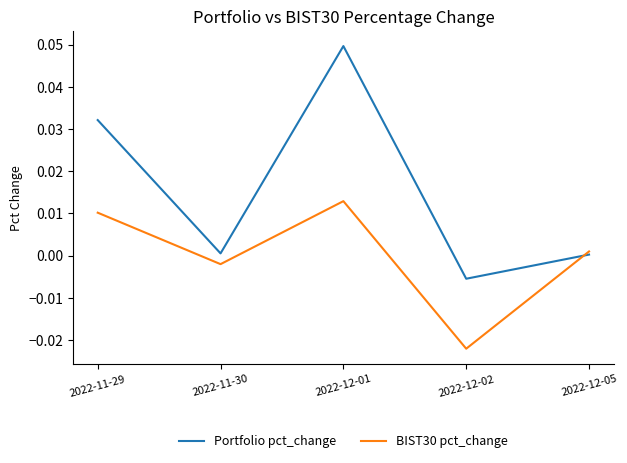

The value of BIST30 pct_change at 2022-11-29 is 0.0. True or false?

True